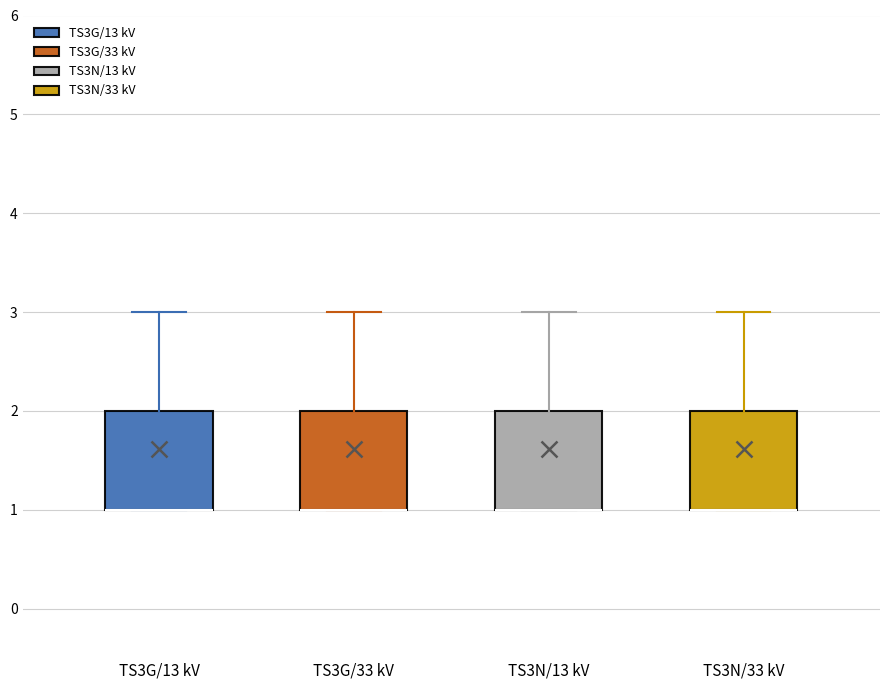

Reading left to right, read every box against the y-axis: the position of its median line, the range the box covers, and the ends of its whiskers. The values are not printed on the chart, so give them approximately, as read against the axis.

TS3G/13 kV: median 1 (drawn on the box's lower edge), box 1 to 2, whiskers 1 to 3
TS3G/33 kV: median 1 (drawn on the box's lower edge), box 1 to 2, whiskers 1 to 3
TS3N/13 kV: median 1 (drawn on the box's lower edge), box 1 to 2, whiskers 1 to 3
TS3N/33 kV: median 1 (drawn on the box's lower edge), box 1 to 2, whiskers 1 to 3